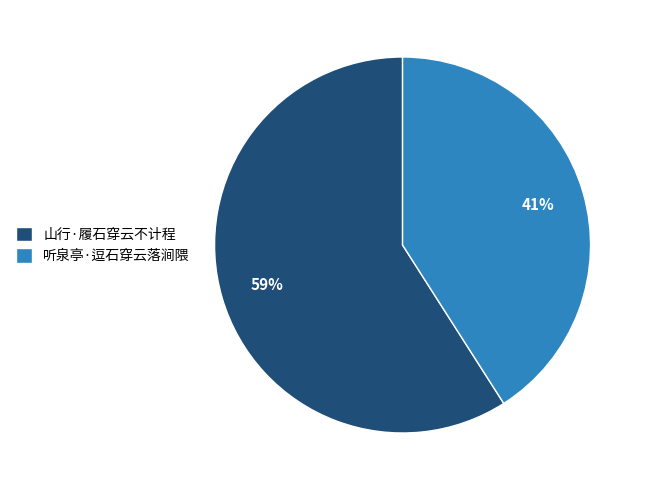

Do 山行·履石穿云不计程 and 听泉亭·逗石穿云落涧隈 together represent more than half of the pie?

Yes